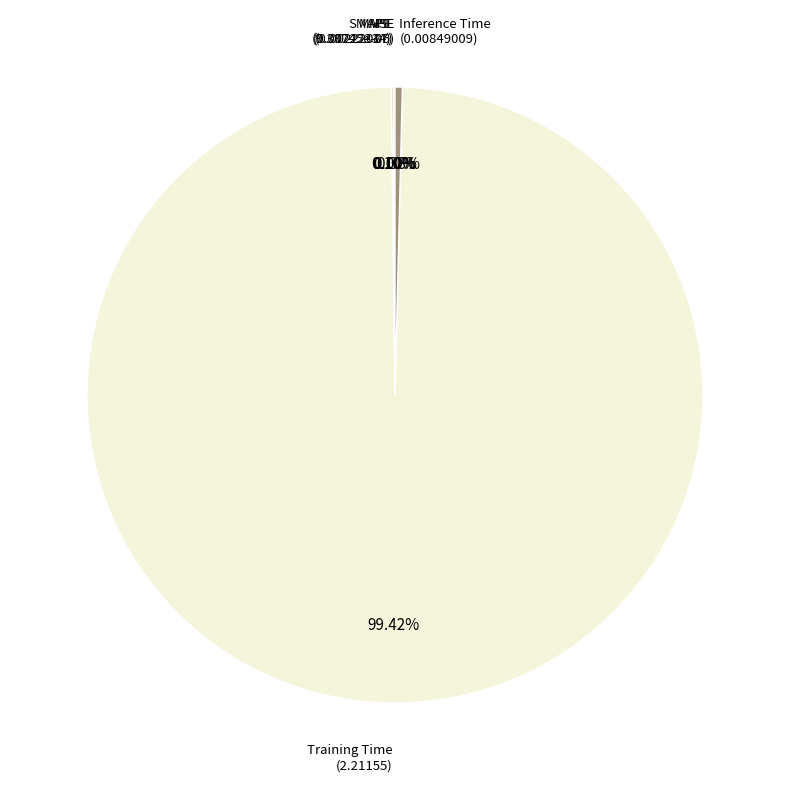

Is there a majority slice in this chart?

Yes